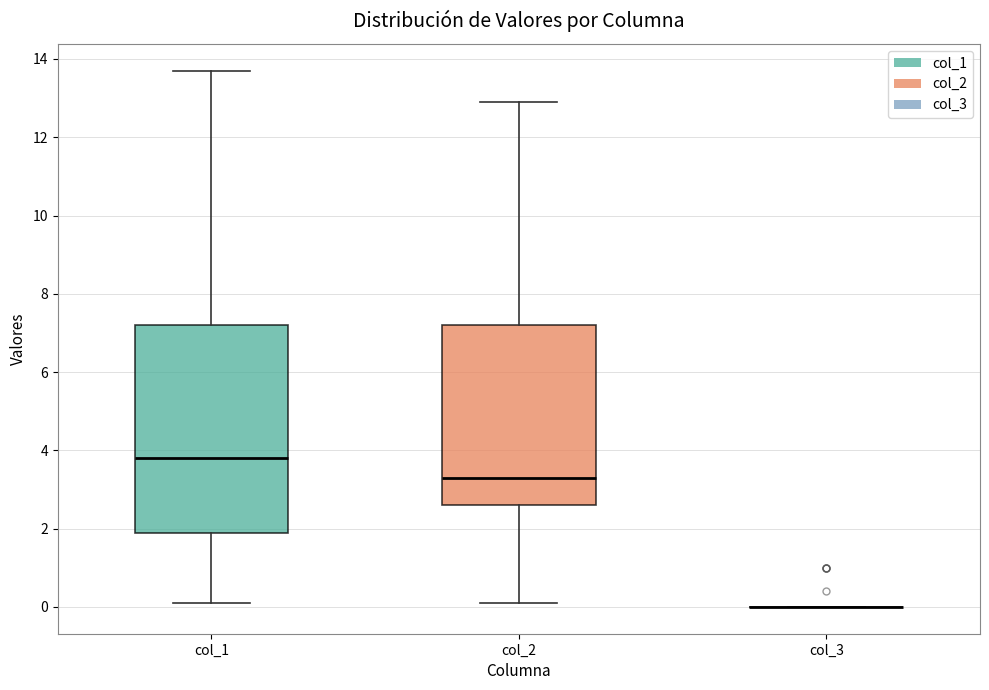

Which box is the tallest, from its lower edge to its upper edge?

col_1